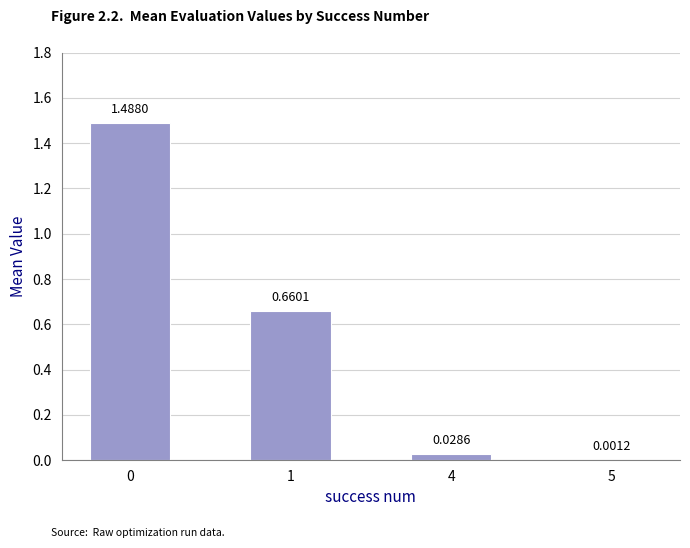

Are the bars horizontal?

No